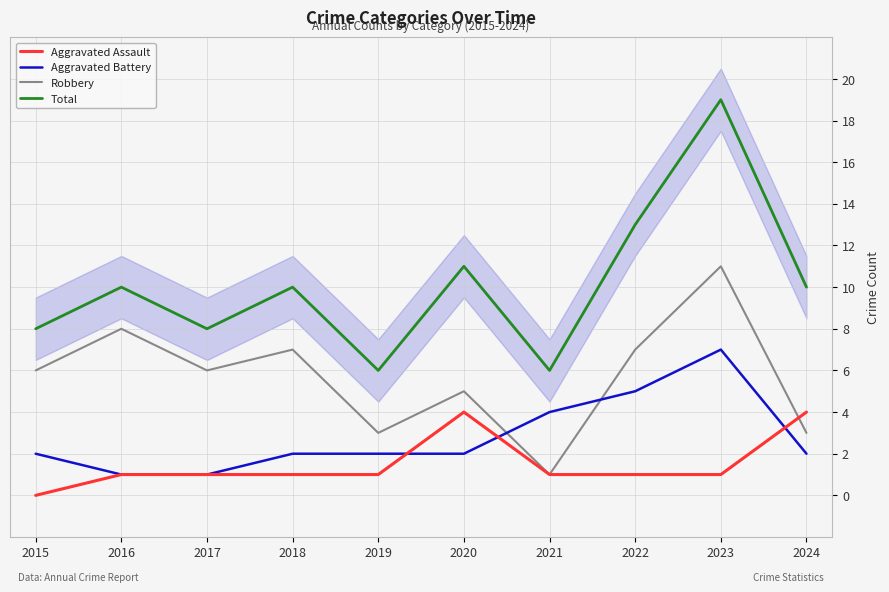

What is the sum of all Aggravated Assault values?

15